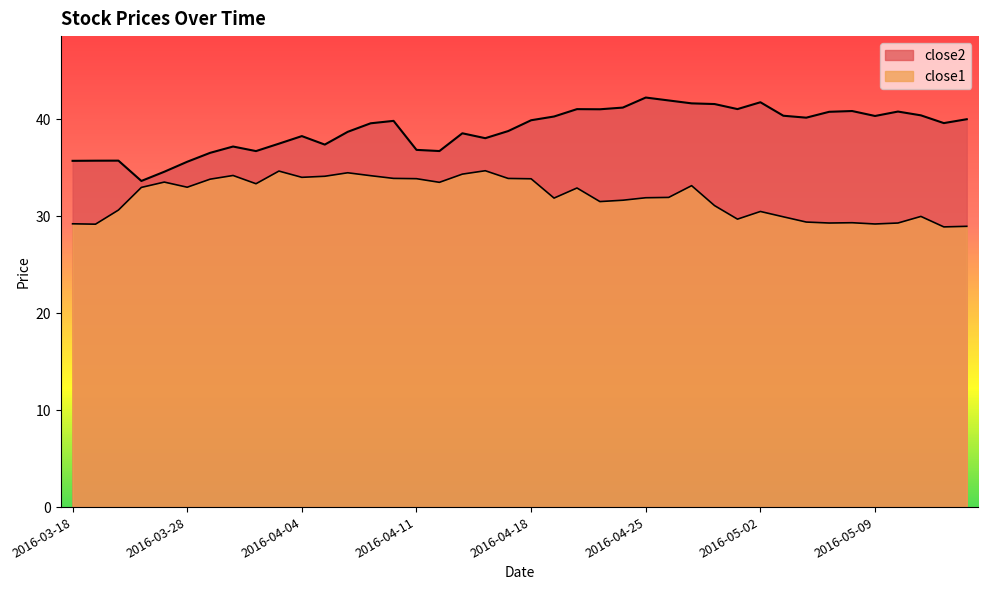

Reading right to left, list all the values displayed in this chart.

close2: 40.0	39.6	40.4	40.8	40.3	40.8	40.8	40.1	40.3	41.7	41.0	41.5	41.6	41.9	42.2	41.2	41.0	41.0	40.3	39.9	38.8	38.0	38.5	36.7	36.8	39.8	39.6	38.7	37.4	38.2	37.5	36.7	37.2	36.5	35.6	34.6	33.6	35.7	35.7	35.7
close1: 28.9	28.9	30.0	29.3	29.2	29.3	29.3	29.4	29.9	30.5	29.7	31.1	33.1	31.9	31.9	31.6	31.5	32.9	31.9	33.8	33.9	34.7	34.3	33.5	33.9	33.9	34.2	34.5	34.1	34.0	34.6	33.3	34.2	33.8	33.0	33.5	33.0	30.6	29.2	29.2